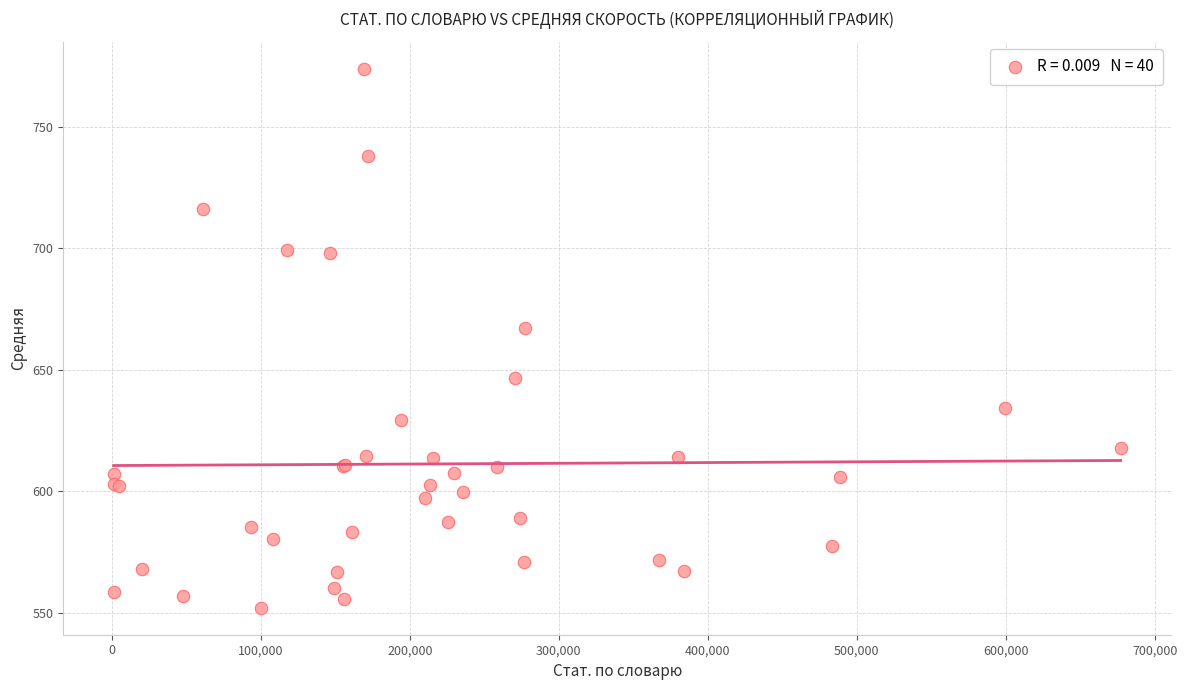

What Y value in the scatter plot is closest to 662?

667.2